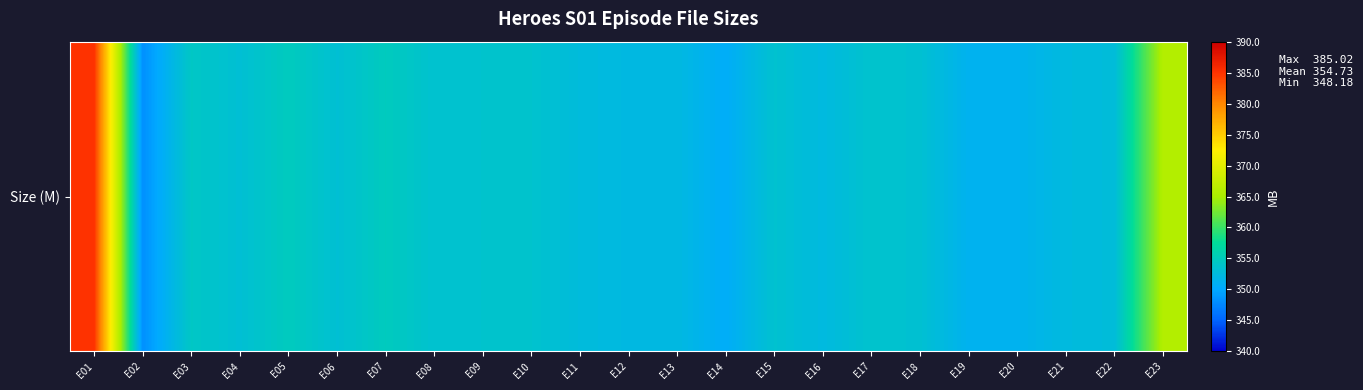

The chart shows a value of 688.5 at E01. True or false?

False